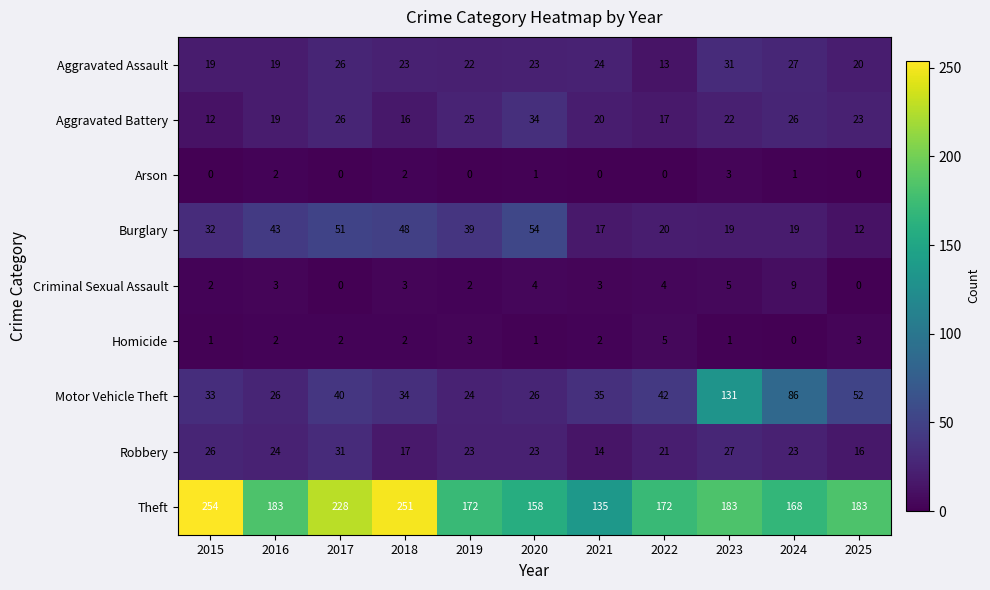

What is the difference between the maximum and minimum values in the Theft series?

119